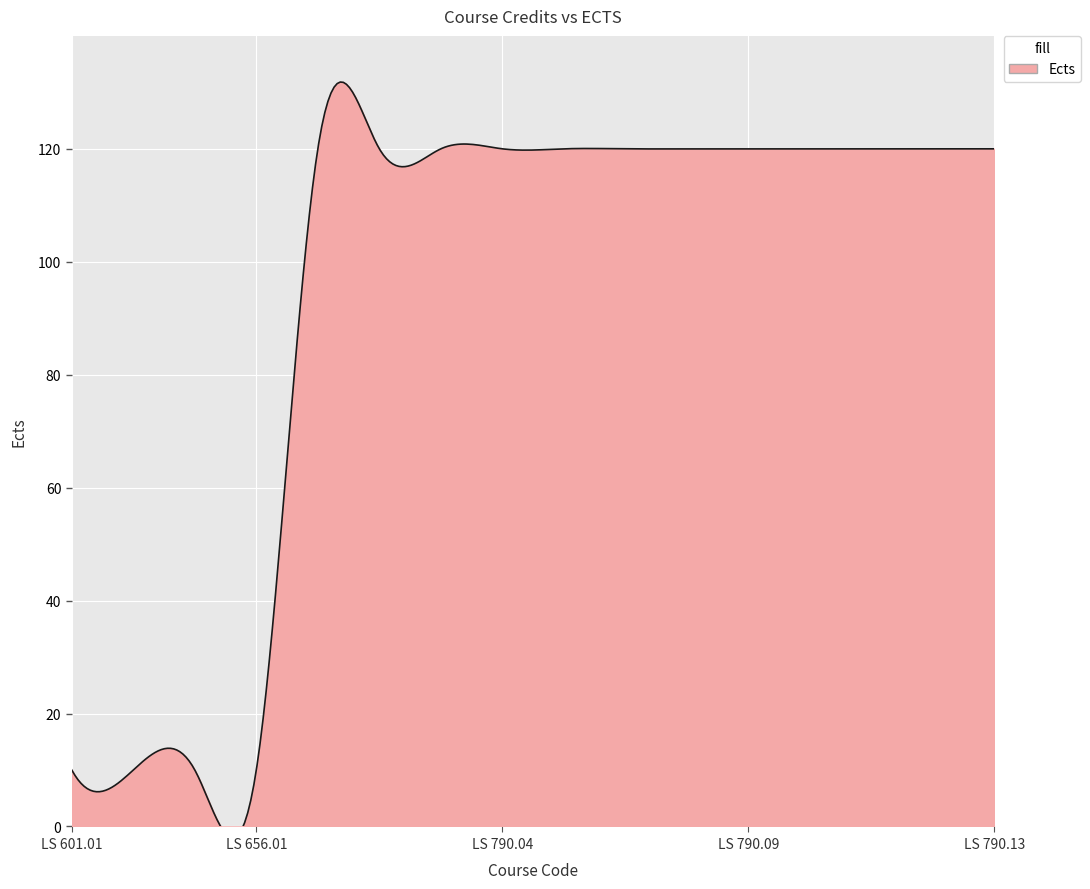

Rank the categories by value from highest to lowest.

LS 790.01, LS 790.02, LS 790.03, LS 790.04, LS 790.05, LS 790.06, LS 790.08, LS 790.09, LS 790.10, LS 790.11, LS 790.12, LS 790.13, LS 601.01, LS 612.01, LS 650.01, LS 656.01